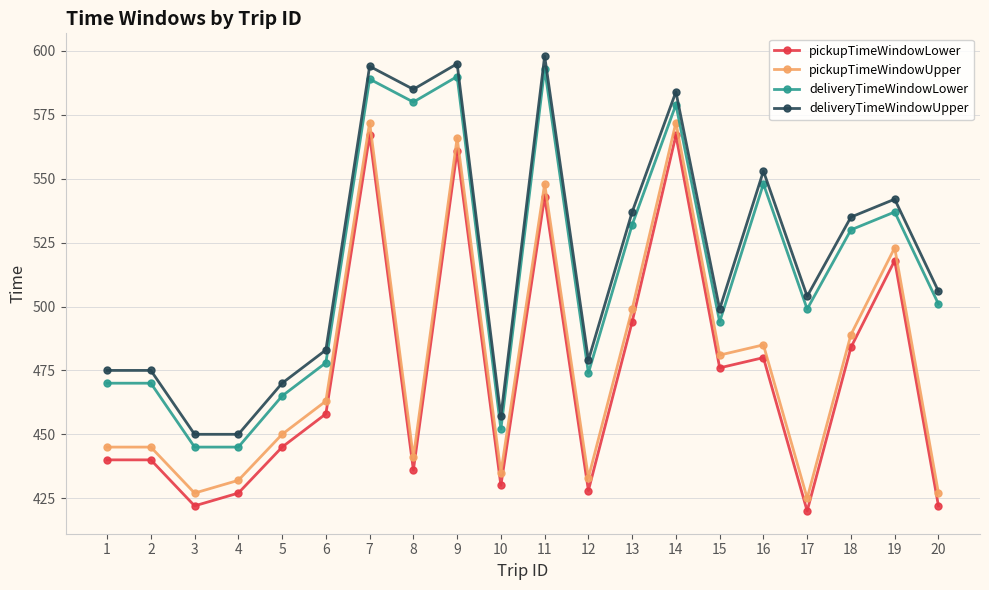

What is the difference between the highest and lowest values at 5?

25